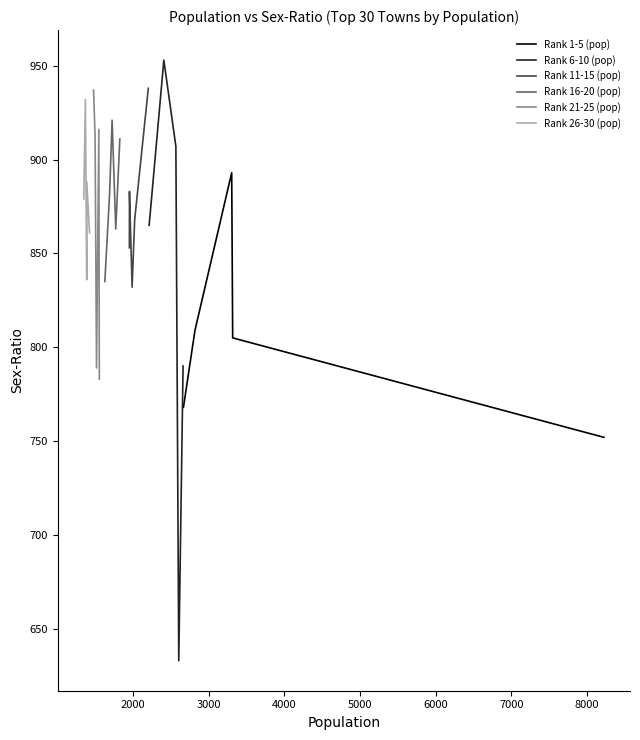

What is the maximum value for Rank 1-5 (pop)?

893